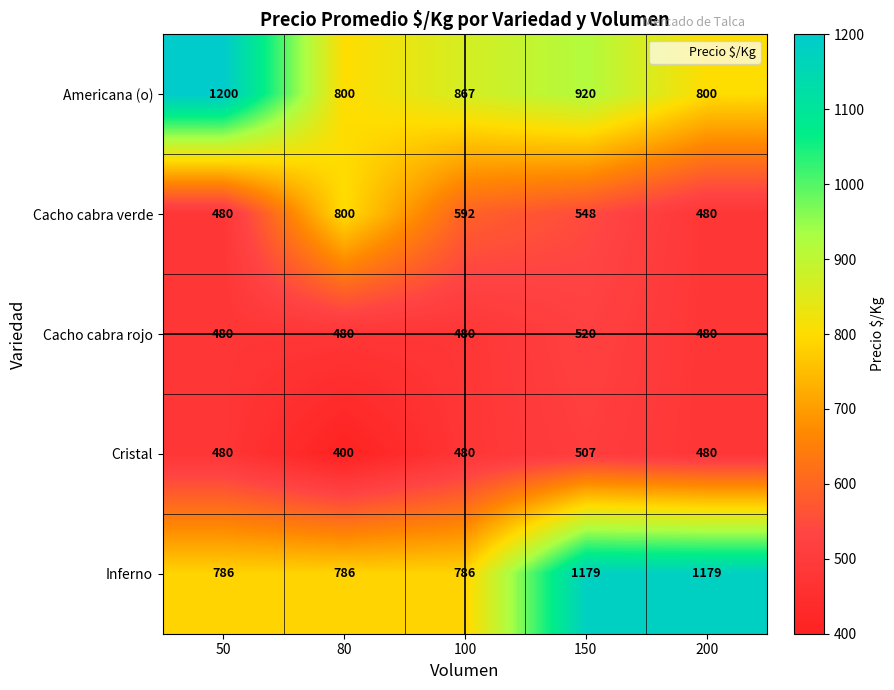

Is the value of Cristal at 80 greater than the value of Inferno at 150?

No